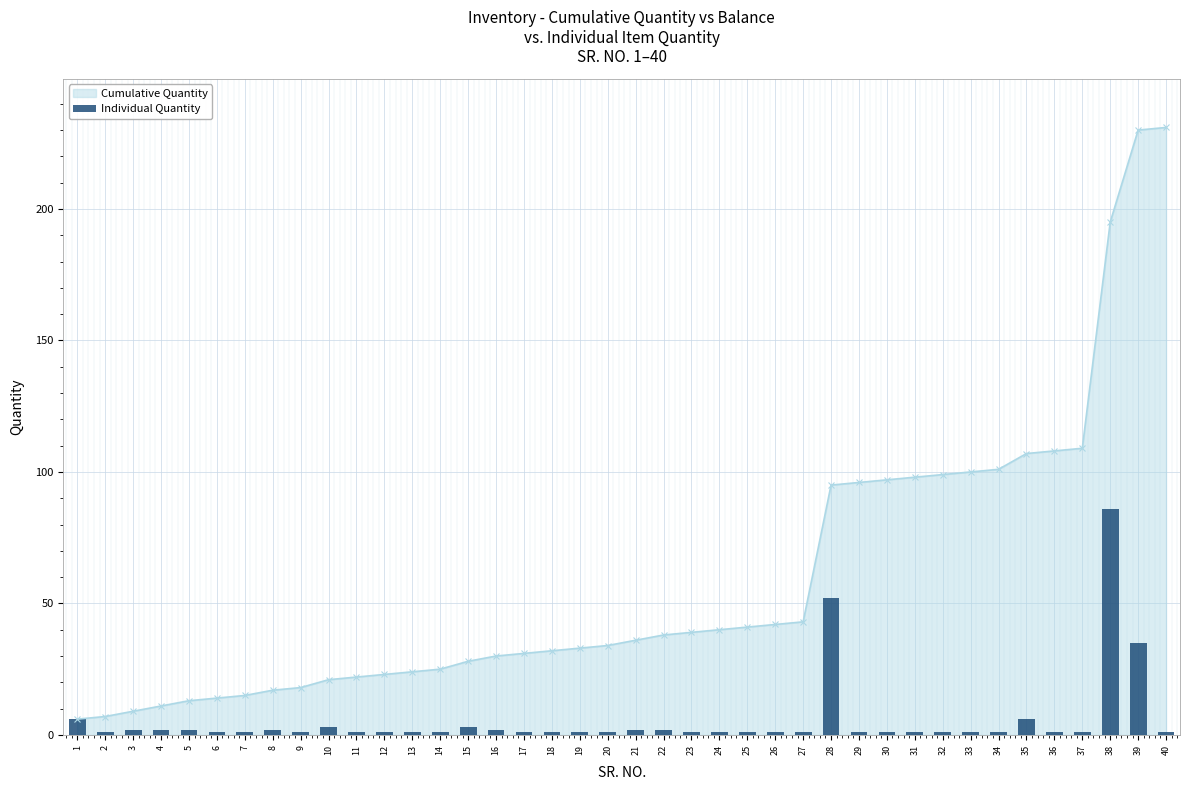

The value of Cumulative Quantity at 6 is 14. True or false?

True